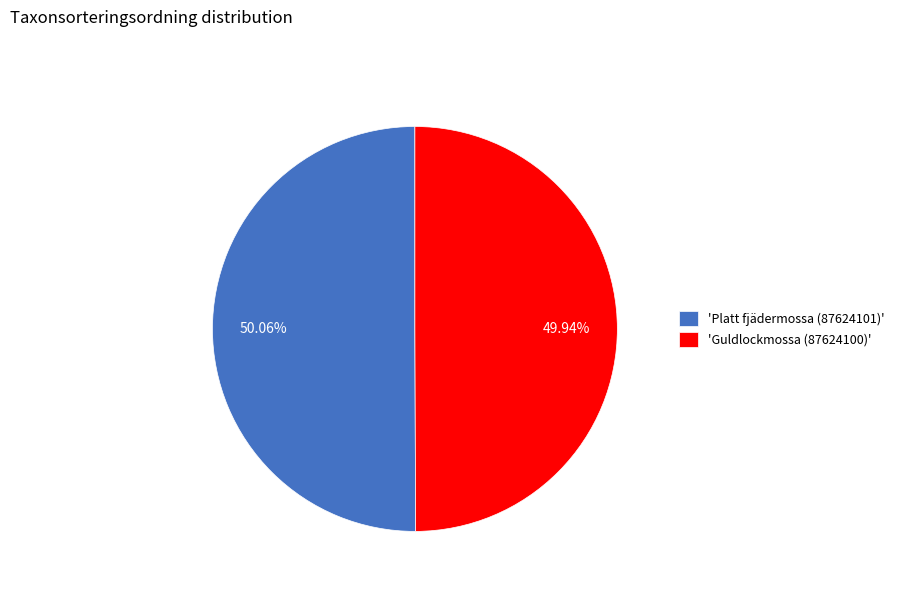

What is the ratio of the value at 'Guldlockmossa (87624100)' to the value at 'Platt fjädermossa (87624101)'?

1.0